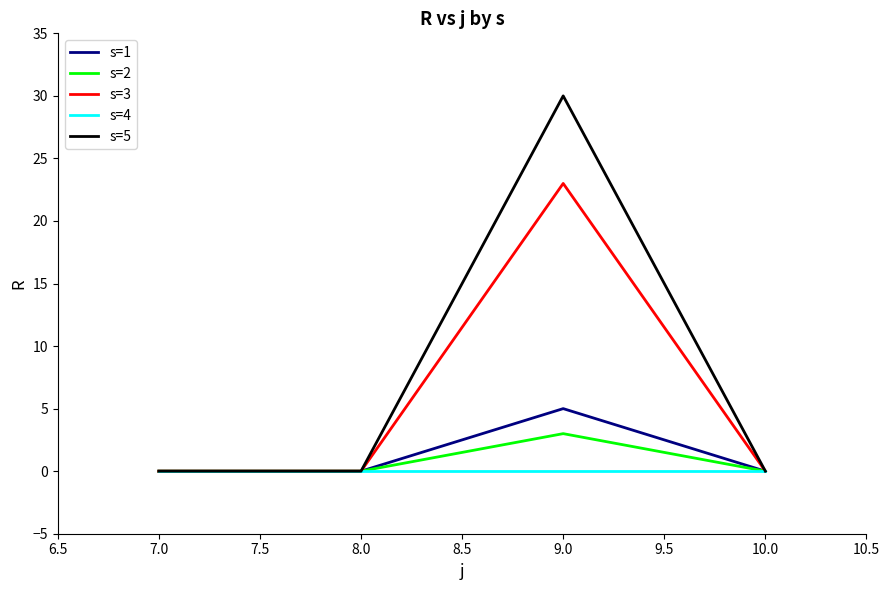

Between 9.0 and 10.0, which series saw the biggest shift?

s=5